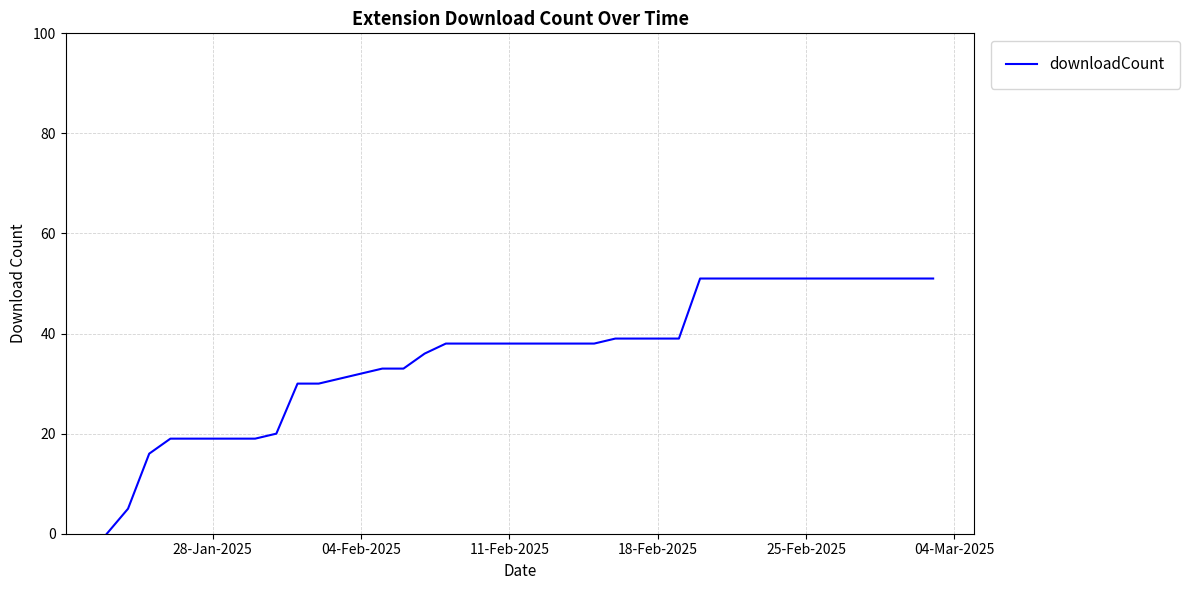

Does the chart display data point markers on the line(s)?

No